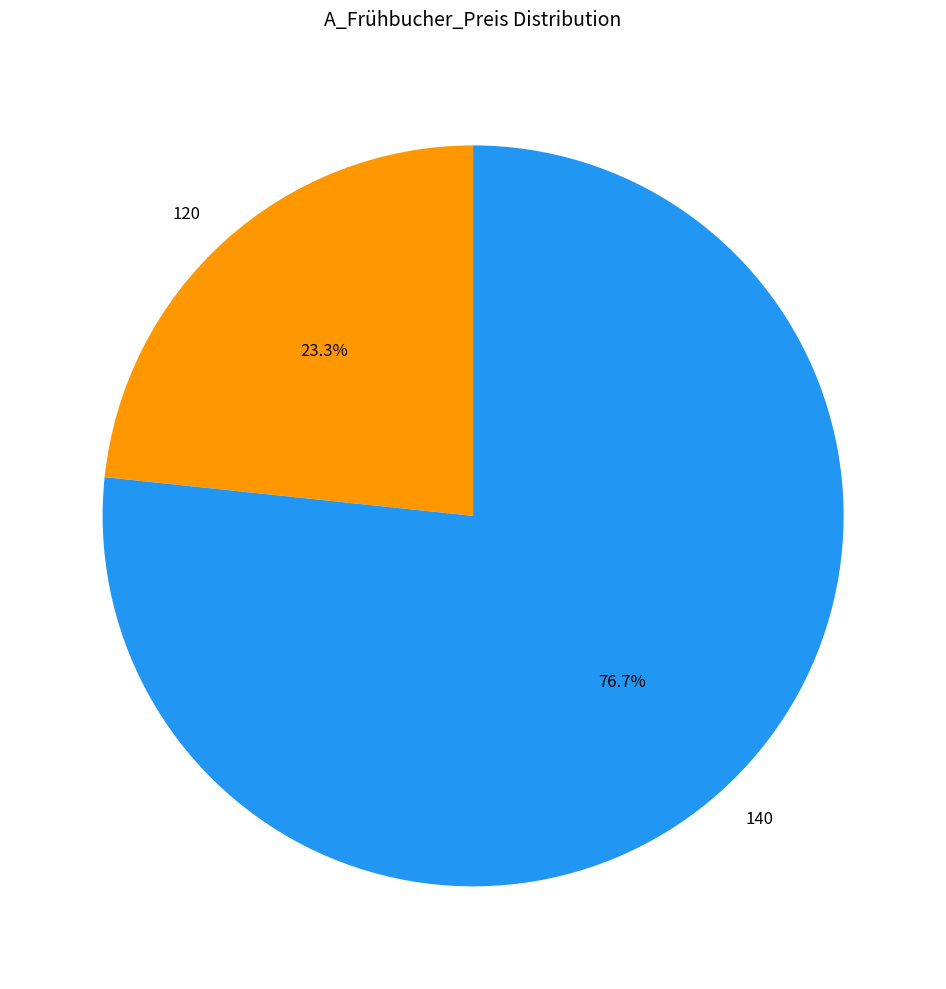

To the nearest percent, what percentage of the pie is 140?

77%